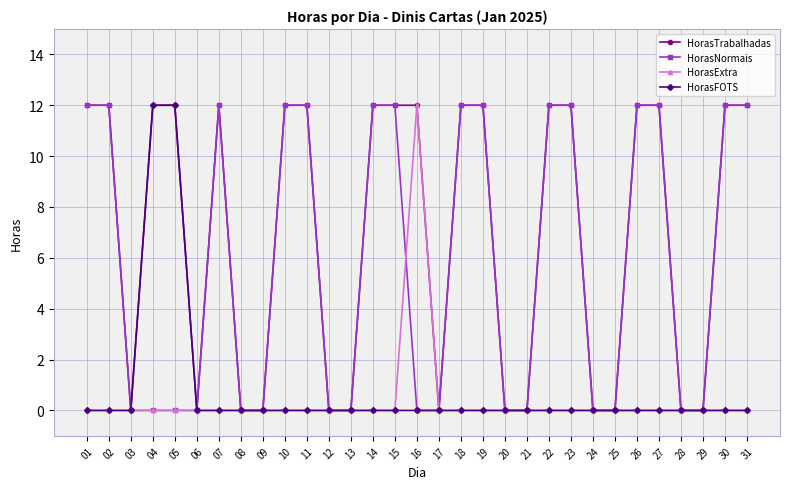

What value does the HorasNormais series have at 26, to the nearest 10?

10